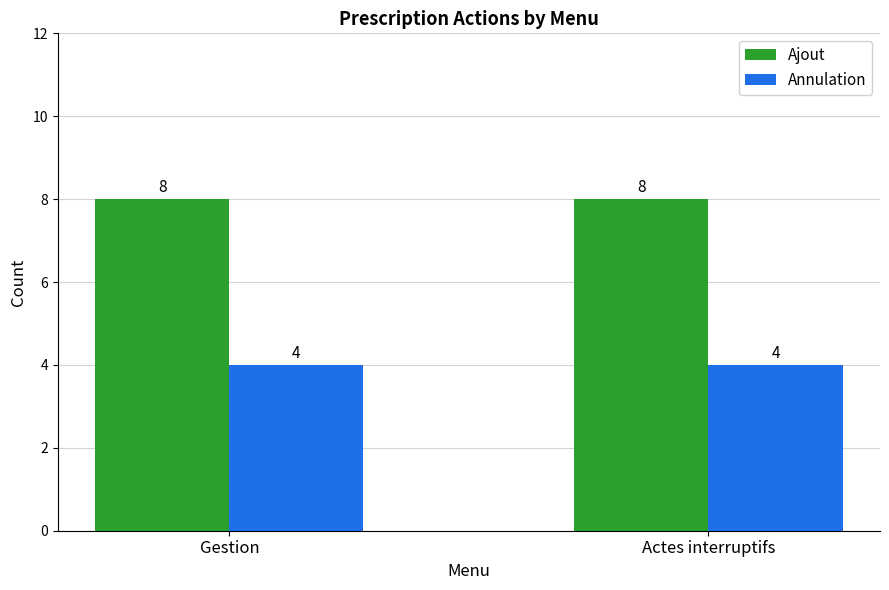

At how many categories does at least one series exceed 5?

2